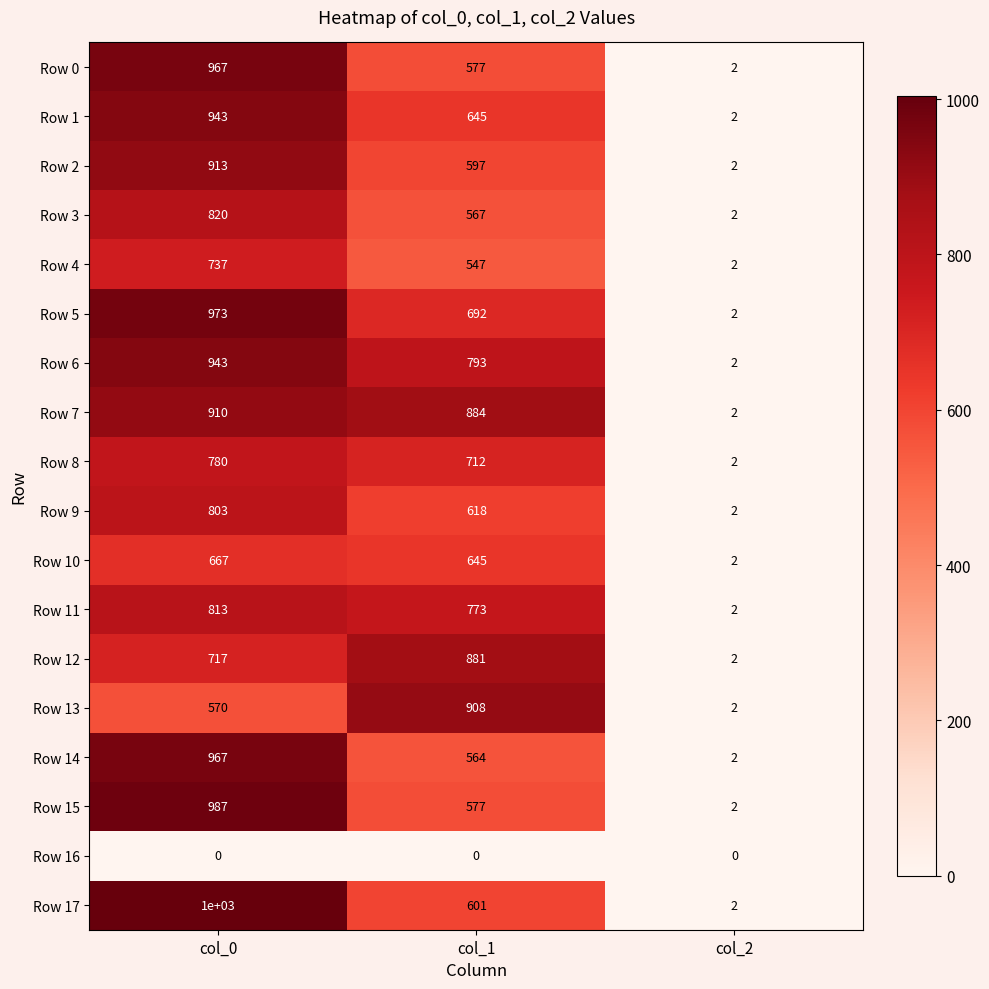

What is the difference between the Row 8 values at col_0 and col_2?

778